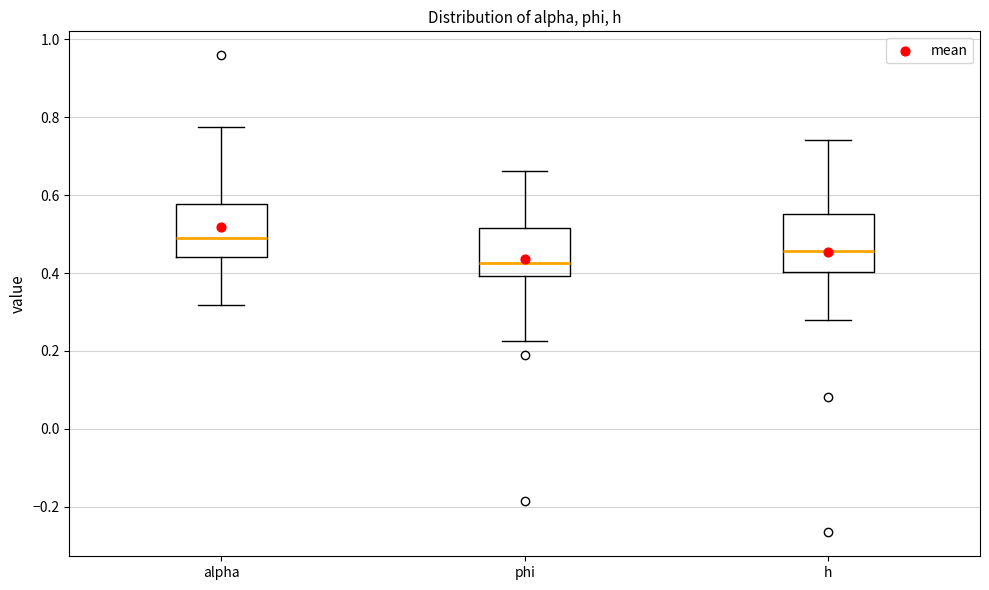

Reading left to right, read every box against the y-axis: the position of its median line, the range the box covers, and the ends of its whiskers. The values are not printed on the chart, so give them approximately, as read against the axis.

alpha: median 0.48, box 0.44 to 0.58, whiskers 0.32 to 0.78
phi: median 0.42, box 0.40 to 0.52, whiskers 0.22 to 0.66
h: median 0.46, box 0.40 to 0.56, whiskers 0.28 to 0.74